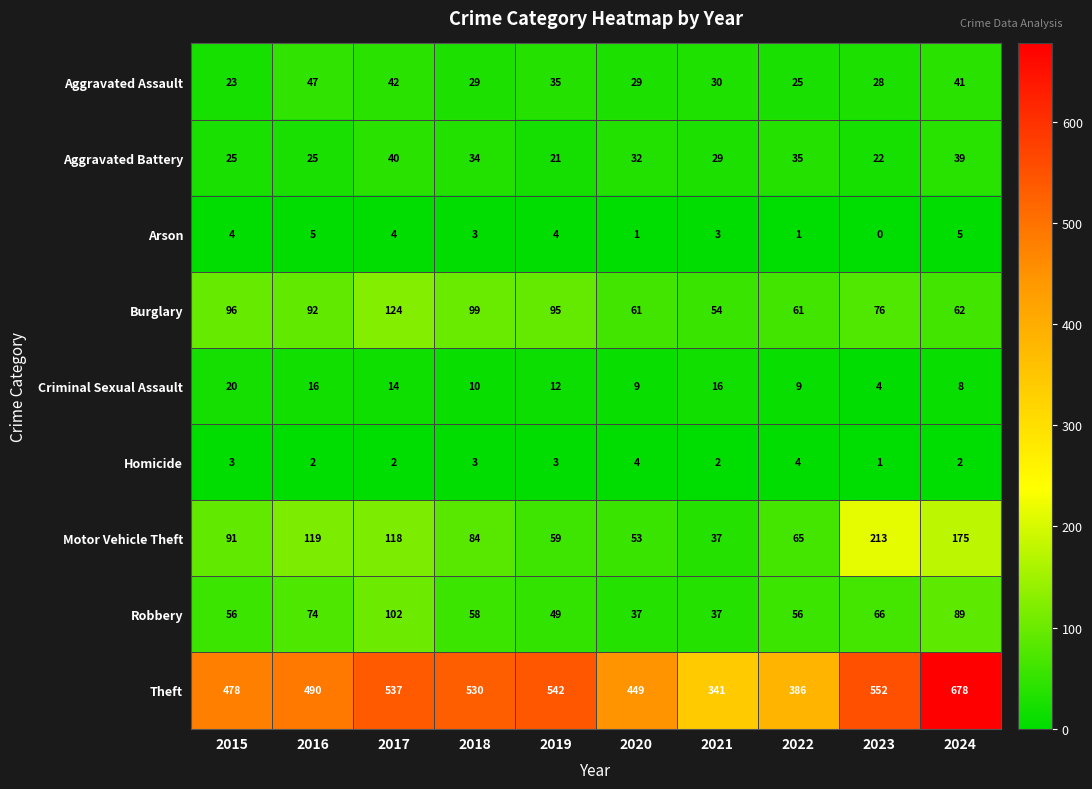

Which series changed the most between 2021 and 2023?

Theft